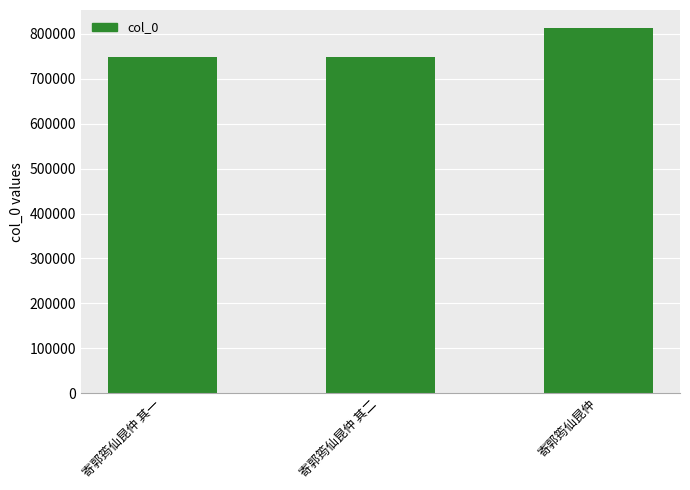

What is the label of the 2nd bar from the left?

寄郭筠仙昆仲 其二